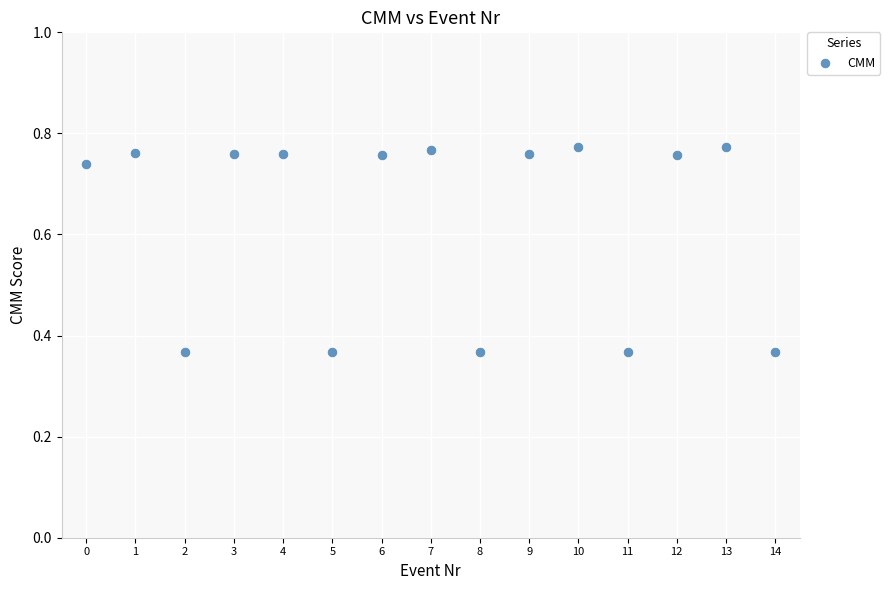

How many points are shown in the scatter plot?

15